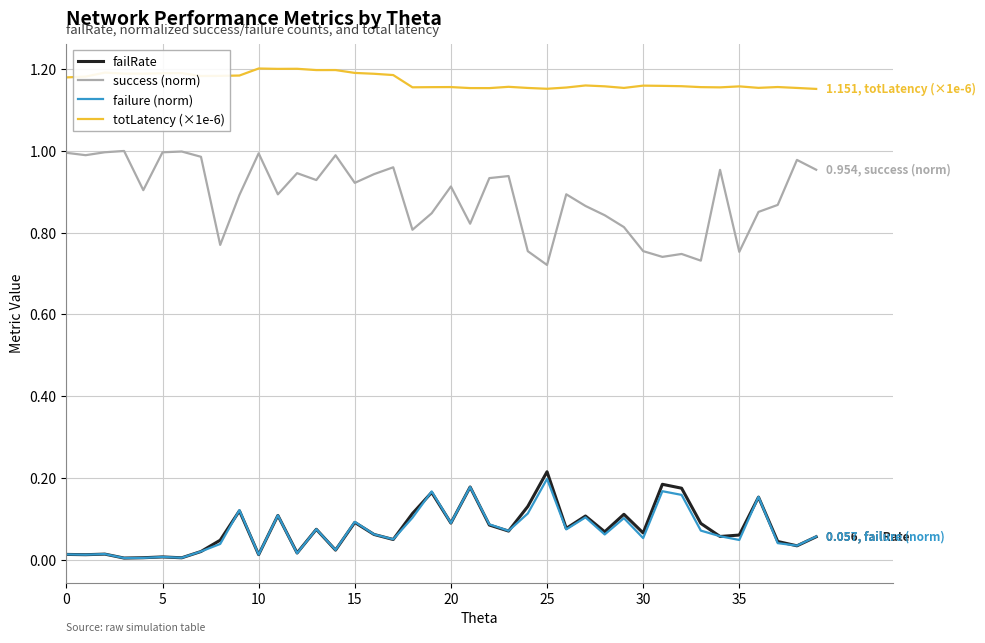

In totLatency (×1e-6), how many points are lower than both neighbors (excluding endpoints)?

10